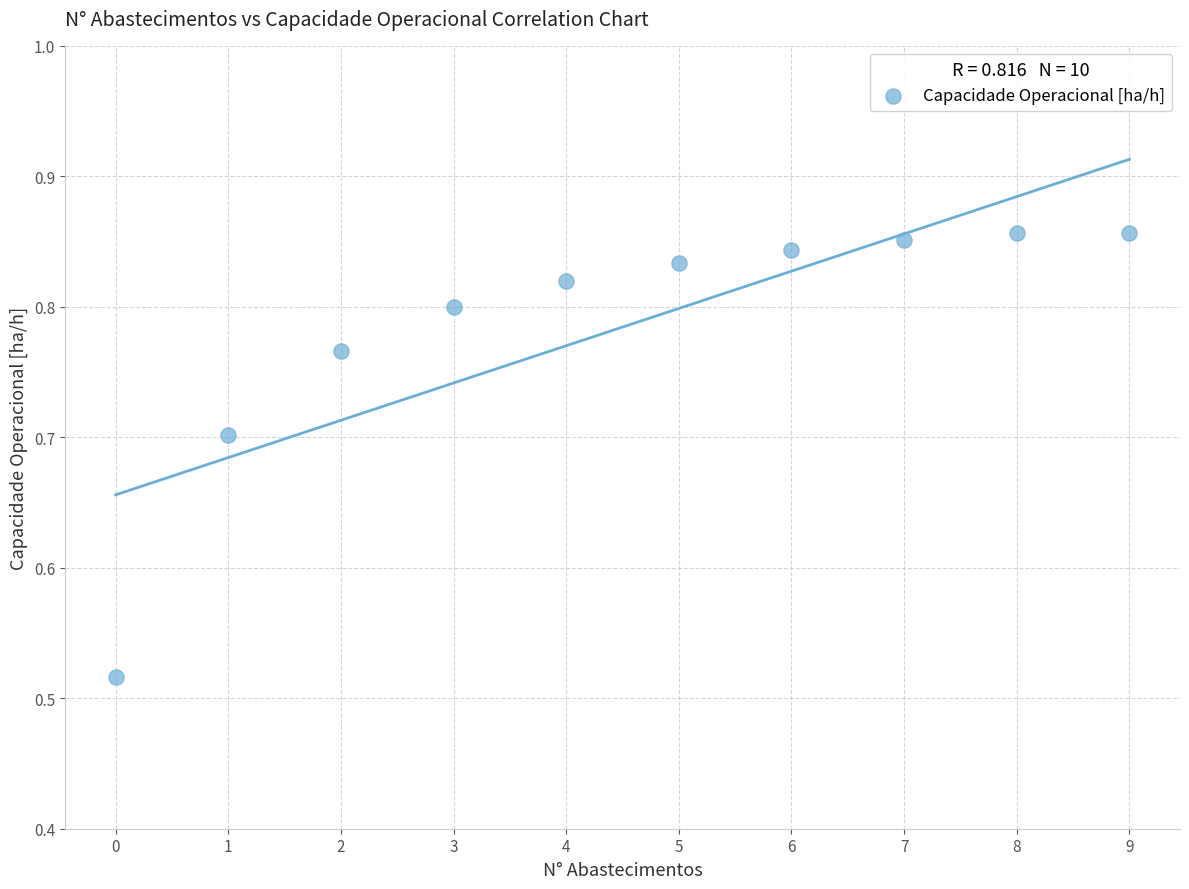

What is the range of Y values (max minus min)?

0.3